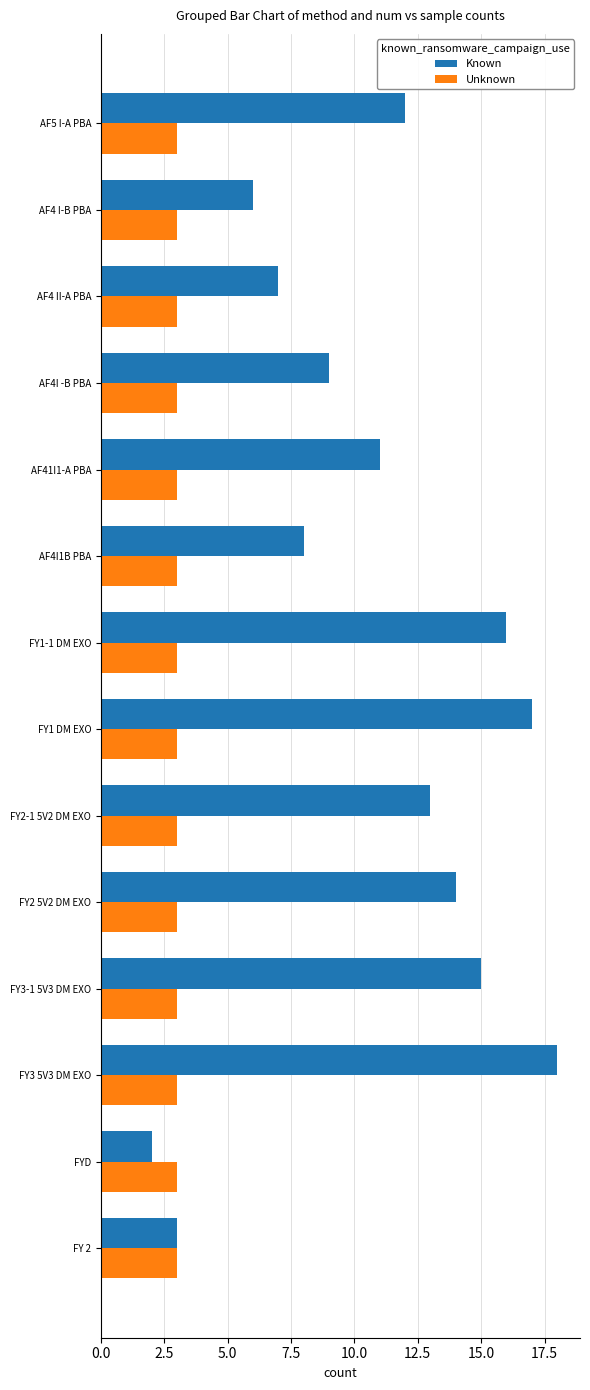

What is the average value of the Known series?

11